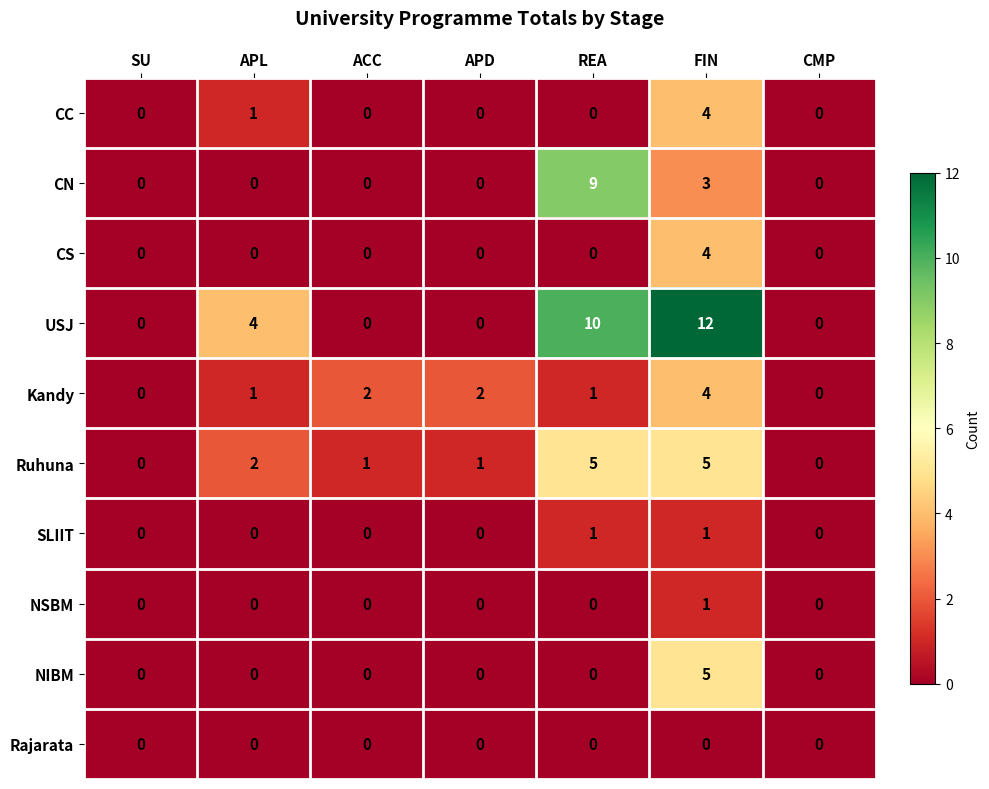

What is the sum of the NIBM values at REA and FIN?

5